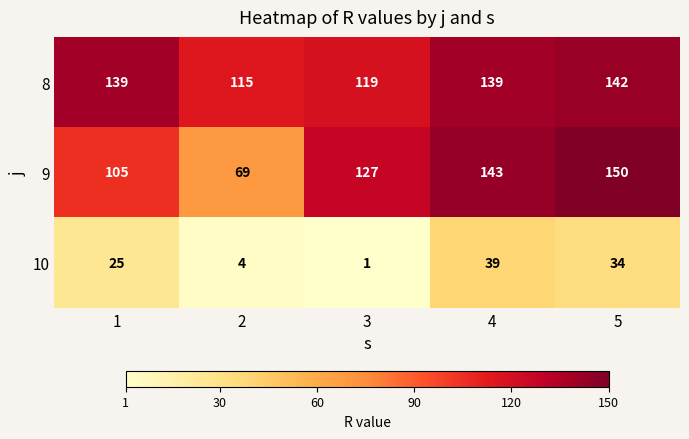

What is the difference between the second highest and second lowest values in the 8 series?

20